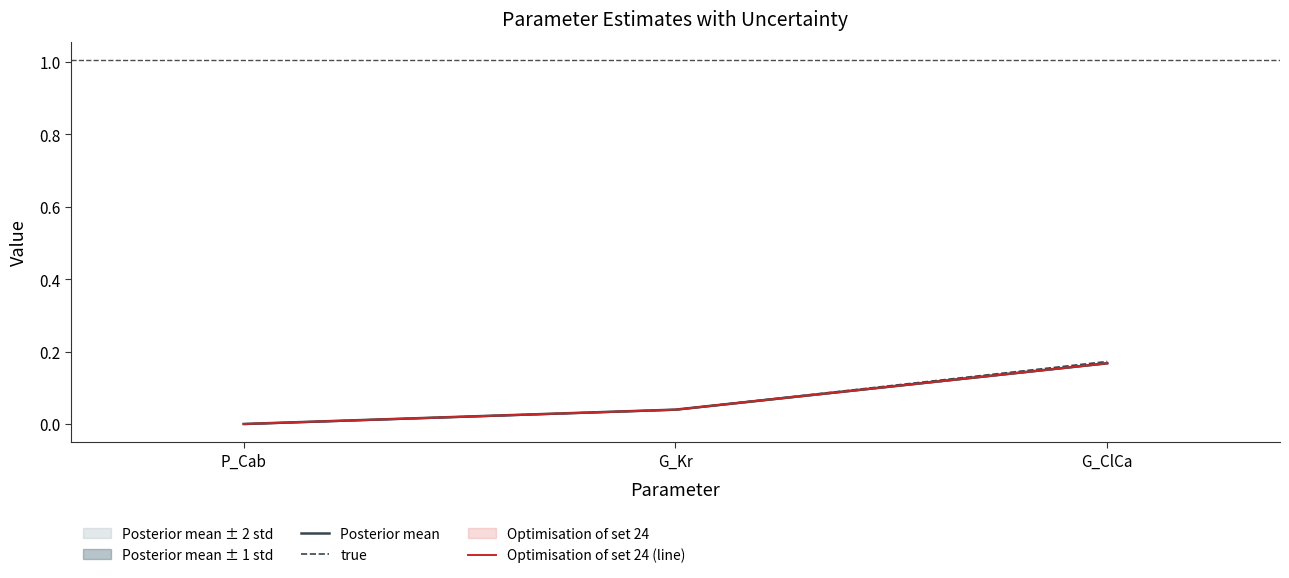

Reading right to left, transcribe all the data shown in this chart.

Posterior mean: G_ClCa=0.2	G_Kr=0.0	P_Cab=0.0
true: G_ClCa=0.2	G_Kr=0.0	P_Cab=0.0
Optimisation of set 24 (line): G_ClCa=0.2	G_Kr=0.0	P_Cab=0.0